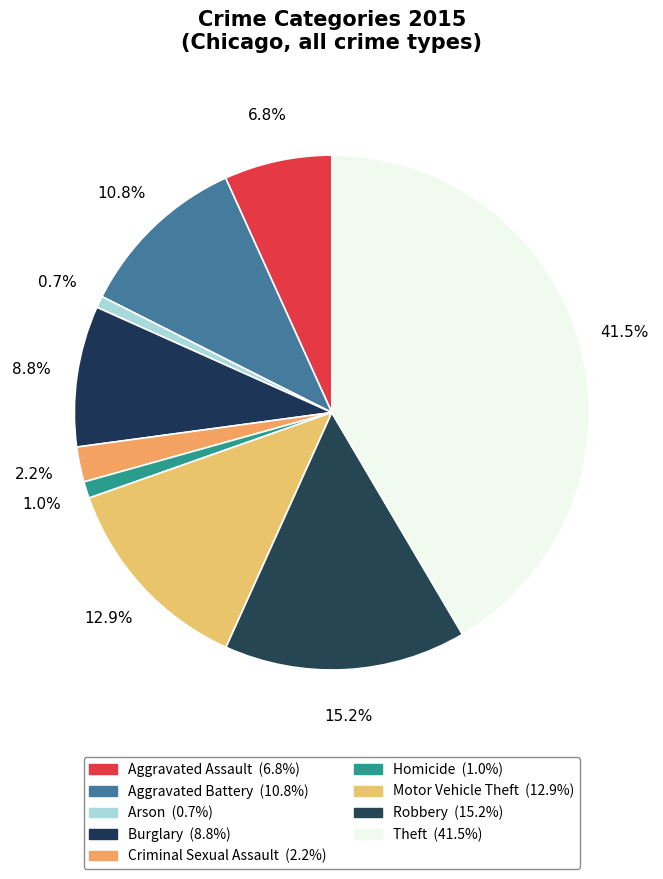

How many slices are in this pie chart?

9